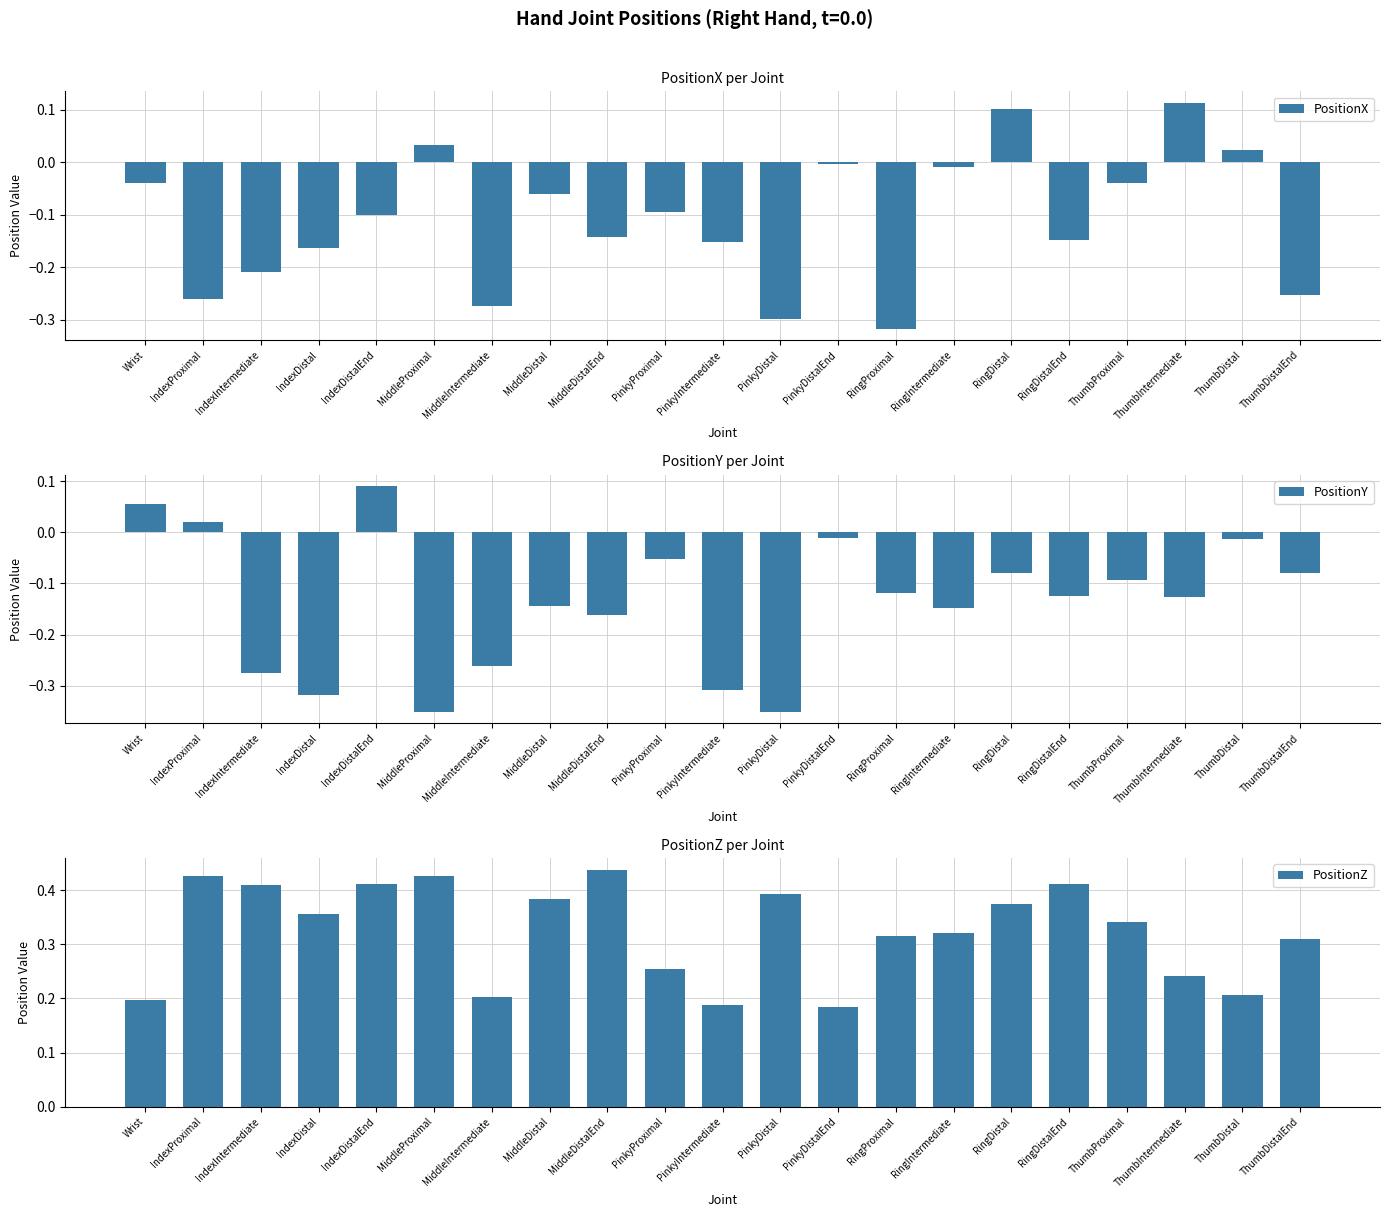

Which series has the largest range (max minus min)?

PositionY